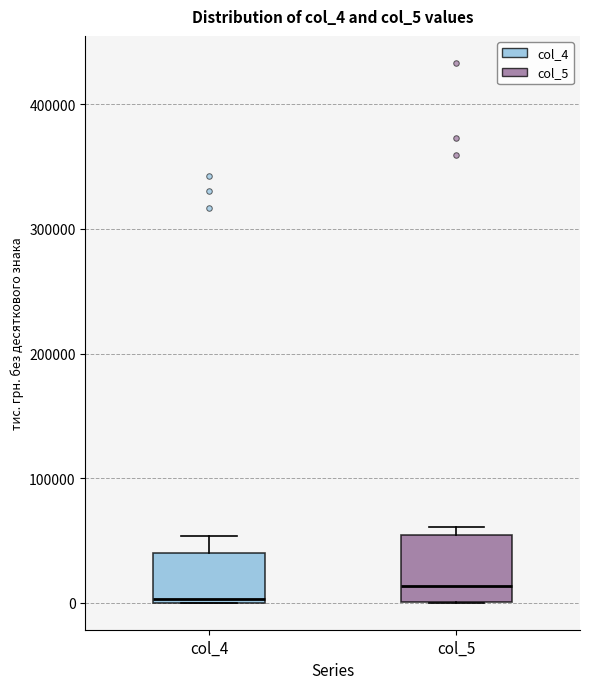

Reading left to right, read every box against the y-axis: the position of its median line, the range the box covers, and the ends of its whiskers. The values are not printed on the chart, so give them approximately, as read against the axis.

col_4: median 0, box 0 to 40000, whiskers 0 to 50000
col_5: median 10000, box 0 to 50000, whiskers 0 to 60000